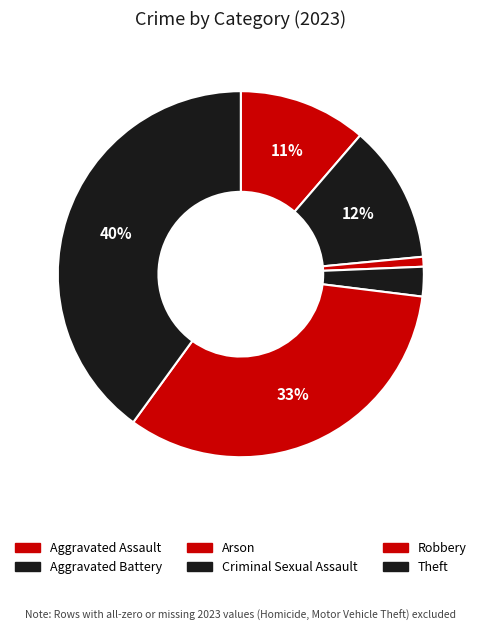

To the nearest percent, what is the combined percentage of Robbery and Theft?

73%